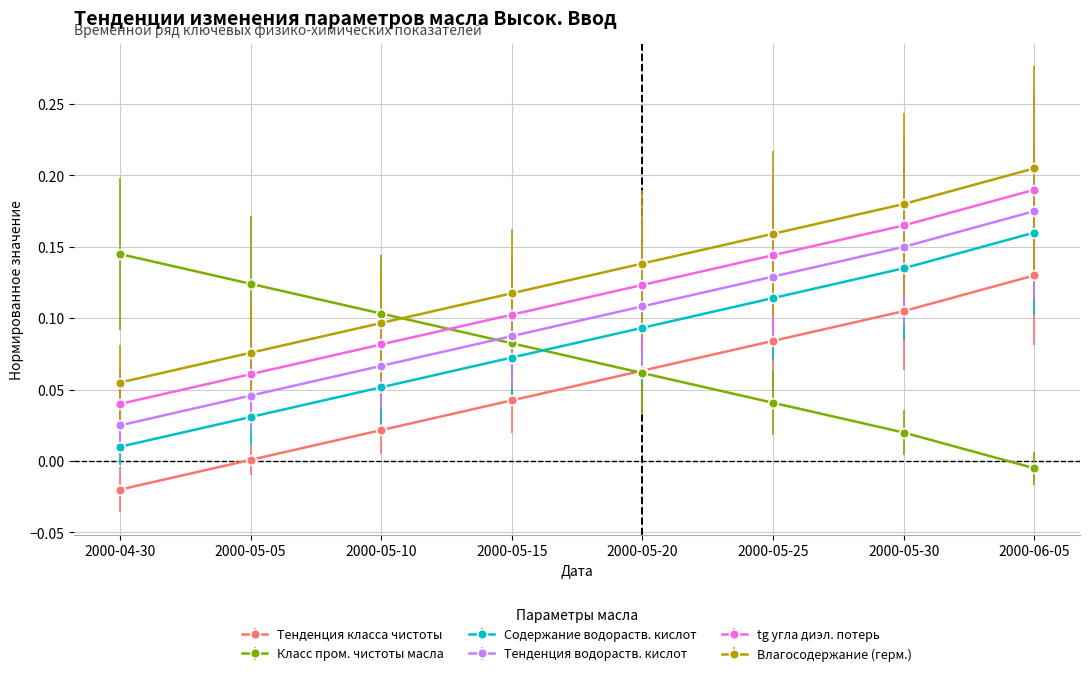

True or false: tg угла диэл. потерь and Влагосодержание (герм.) intersect in this chart.

False